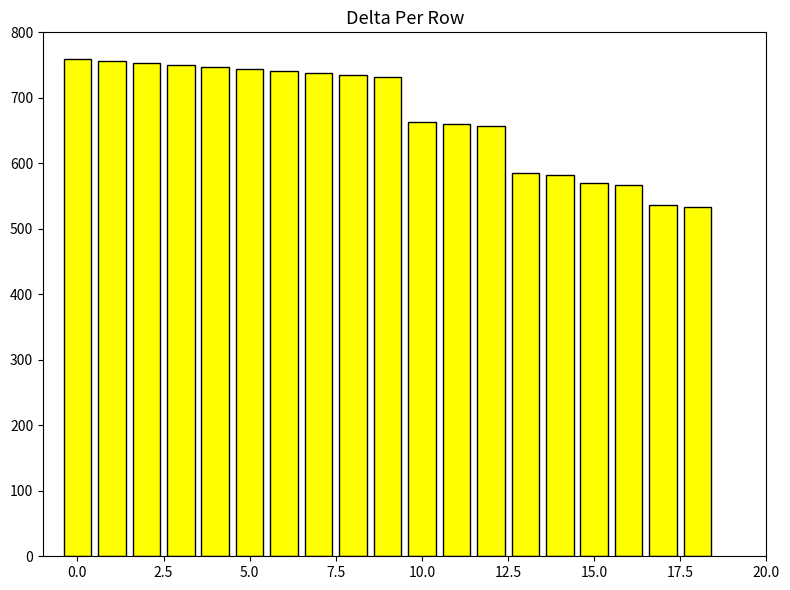

Are the bars horizontal?

No